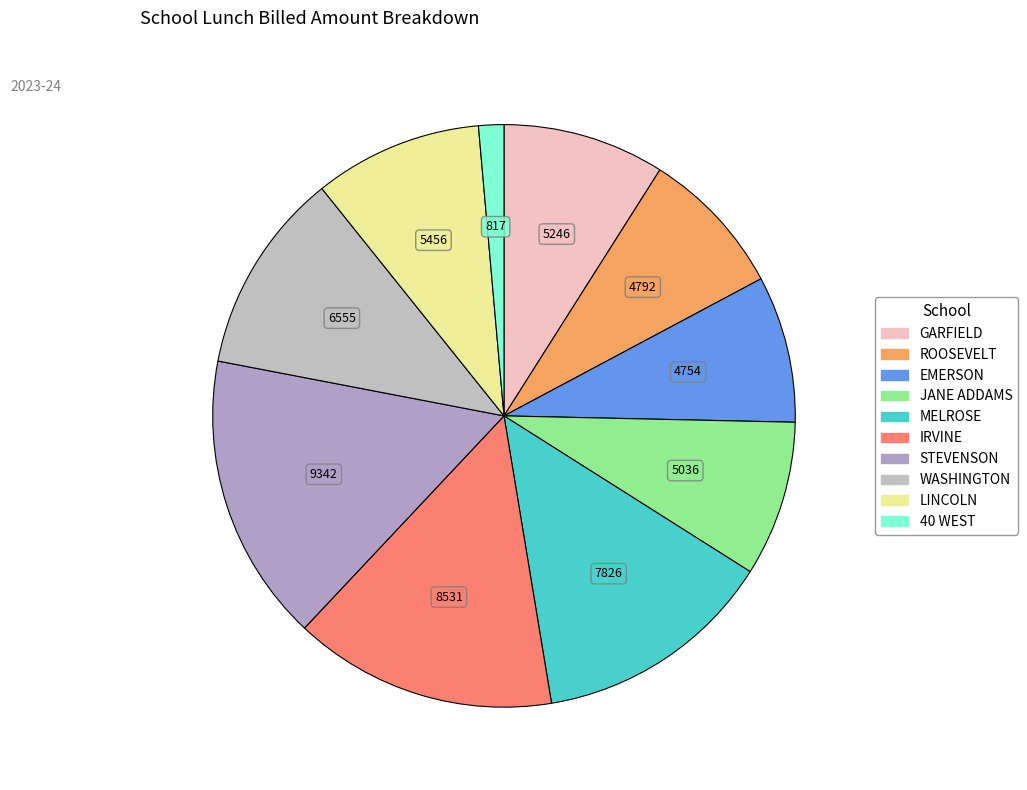

How many segments does this pie chart have?

10